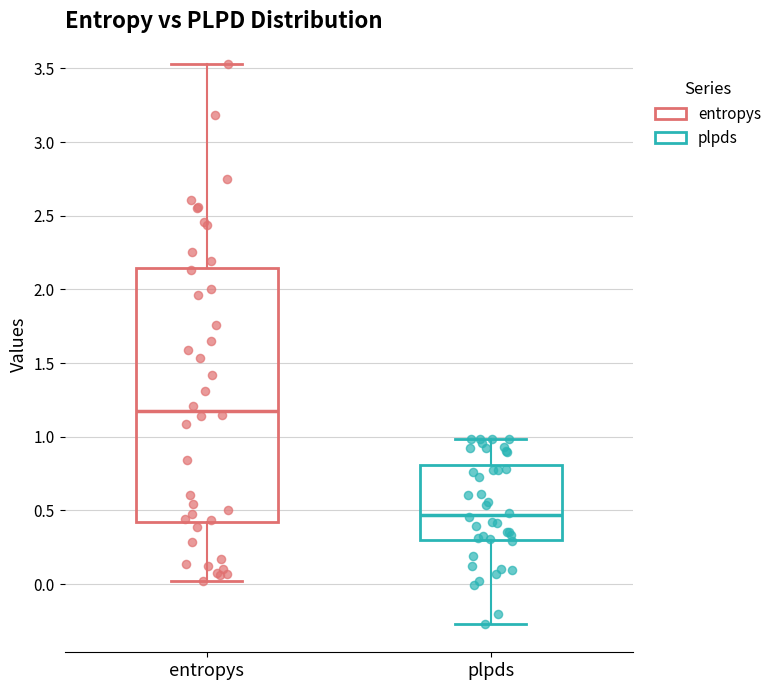

Which box's median line is the highest?

entropys